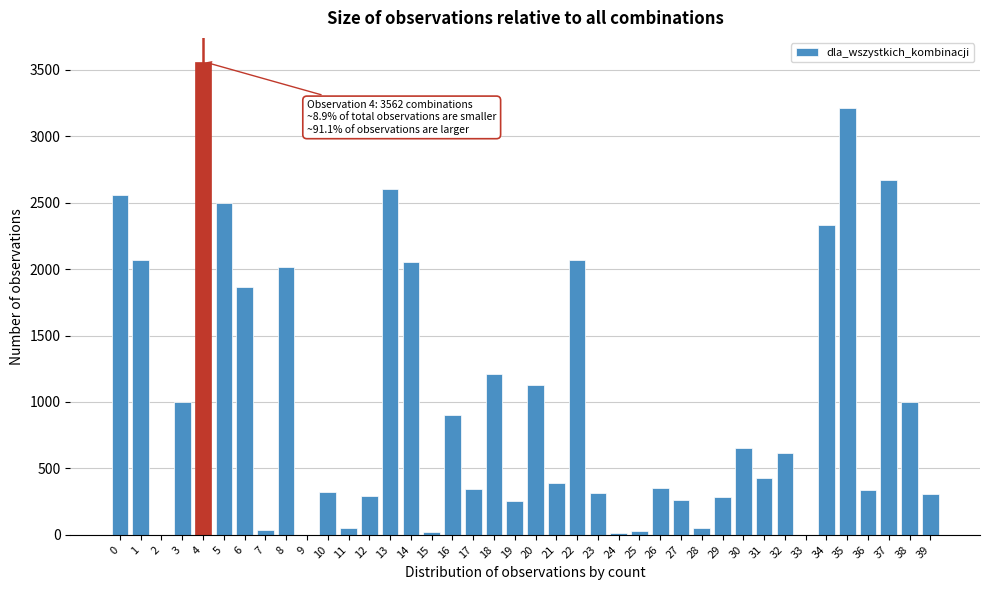

What is the sum of all values?

40093